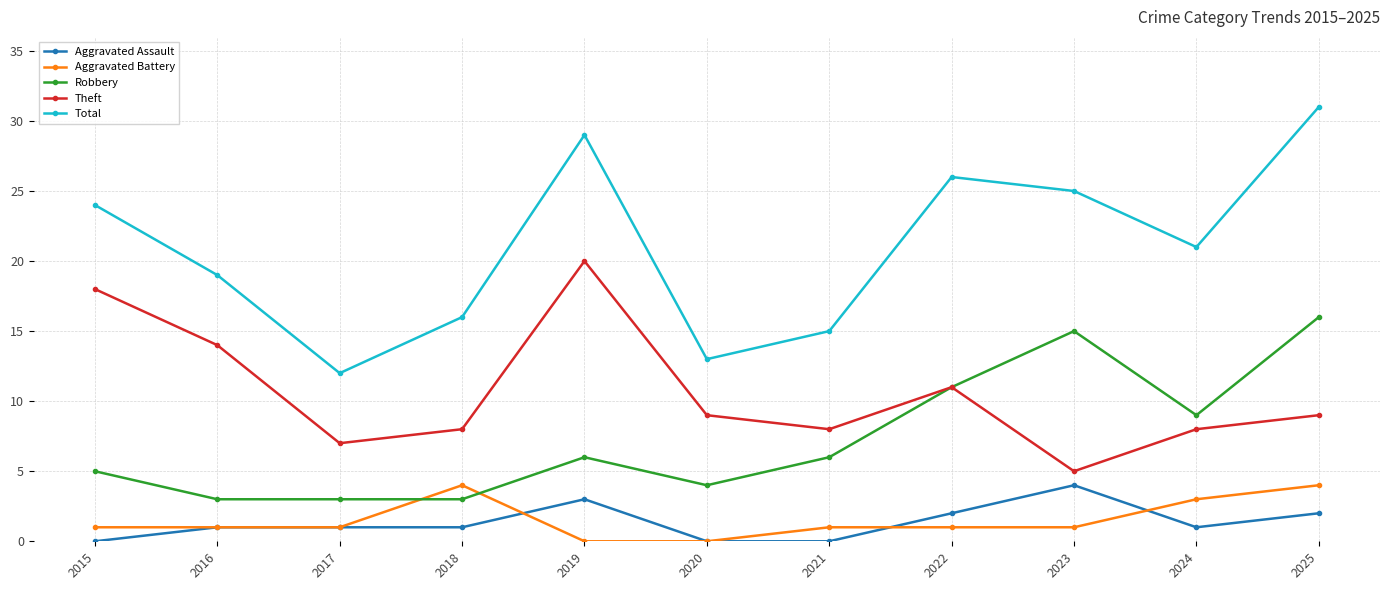

Rank the series at 2018 from lowest to highest value.

Aggravated Assault, Robbery, Aggravated Battery, Theft, Total